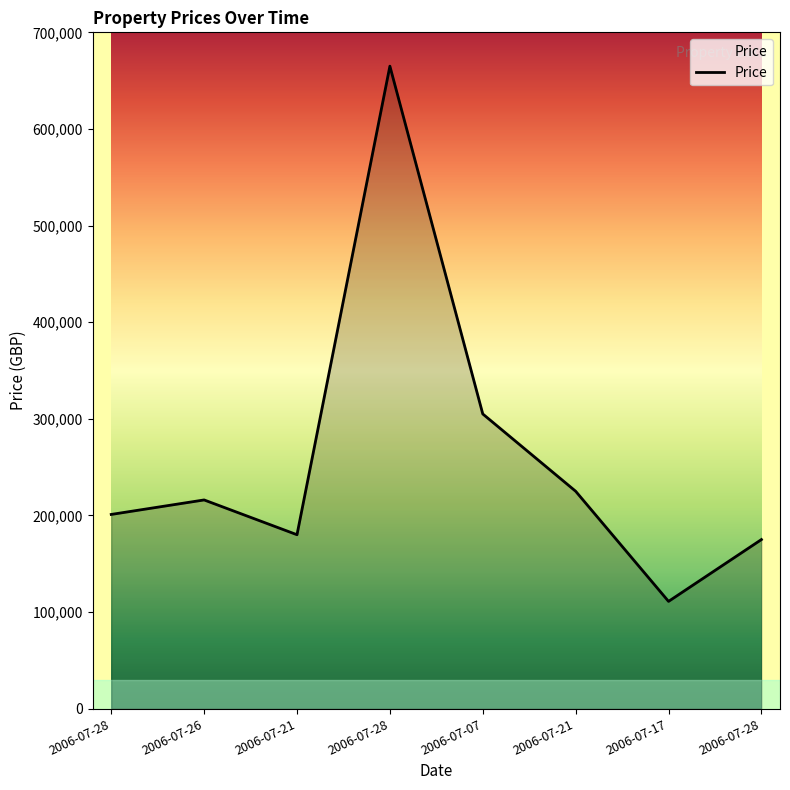

What is the label of the 6th point from the right?

2006-07-21